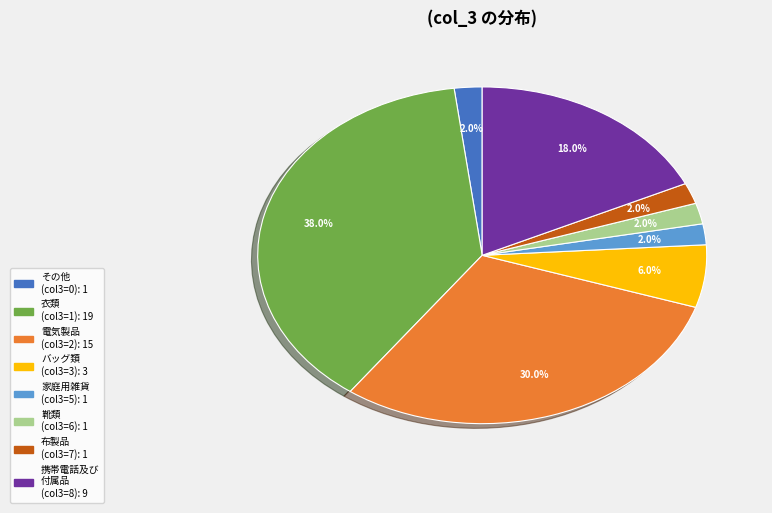

Does any single category account for the majority?

No